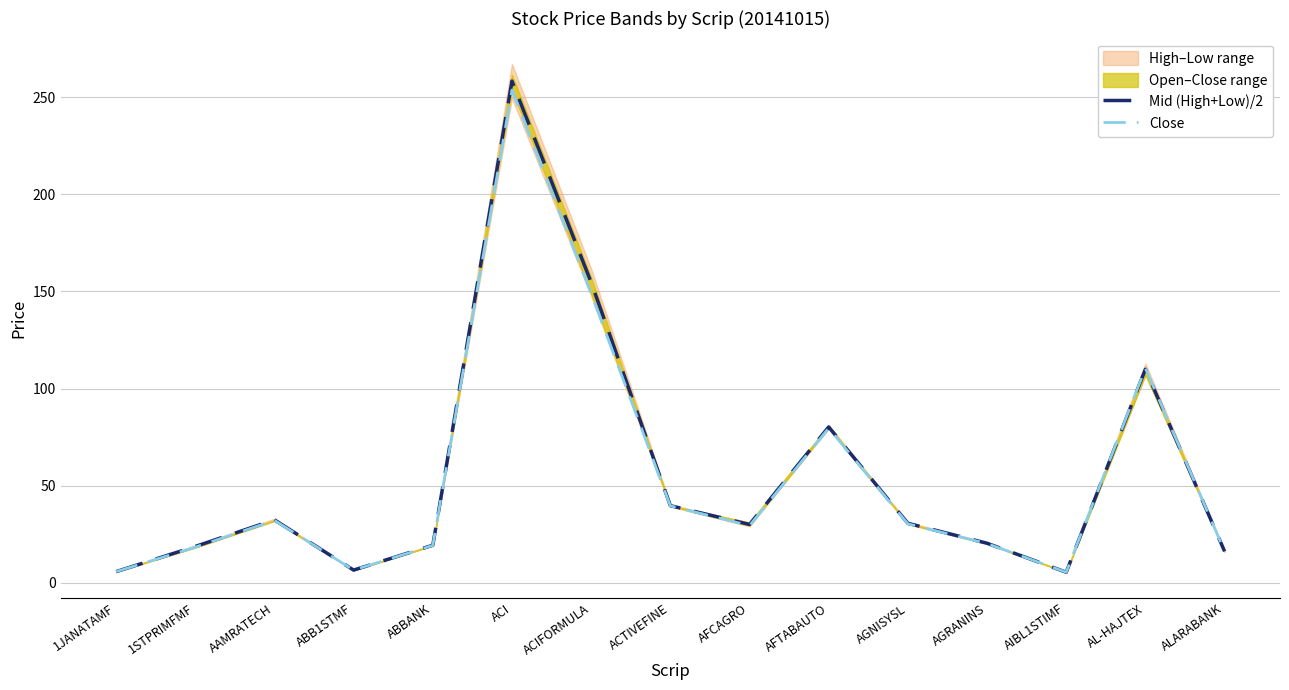

The Close series shows 5.2 at ALARABANK. True or false?

False